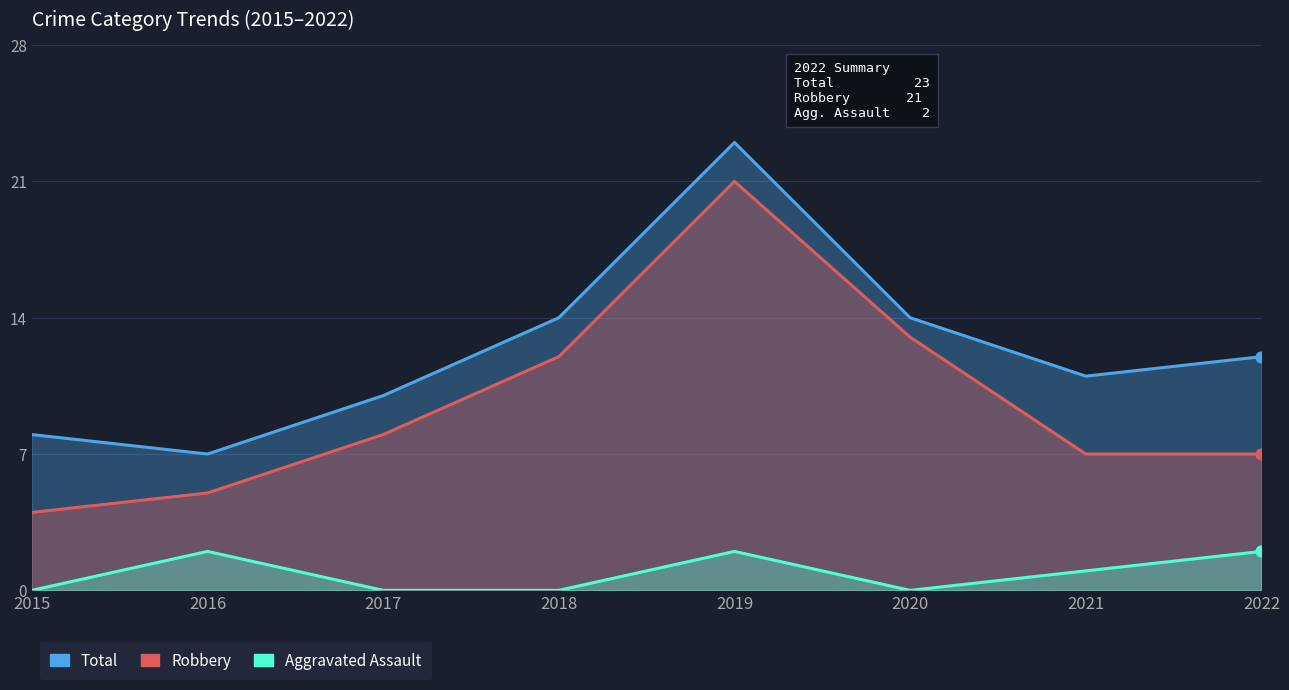

Is the value of Aggravated Assault at 2021 greater than the value of Total at 2022?

No